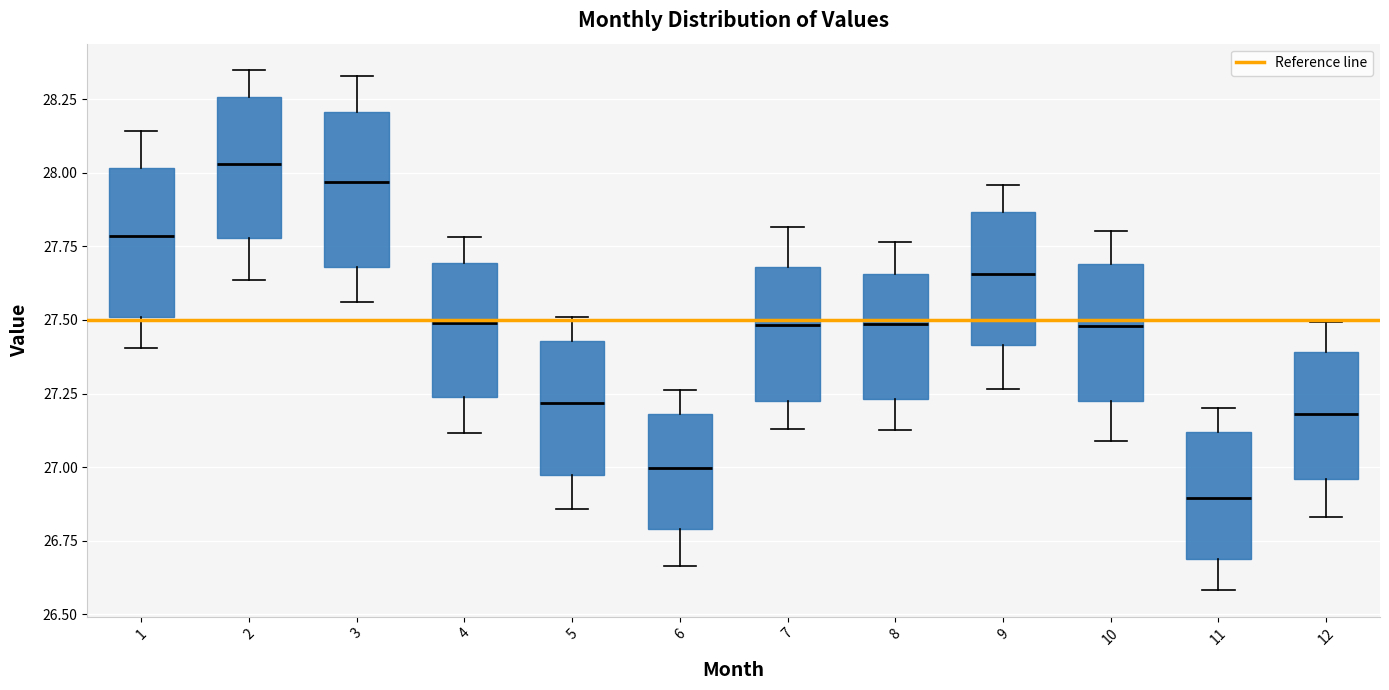

Which box has the lowest median line?

11